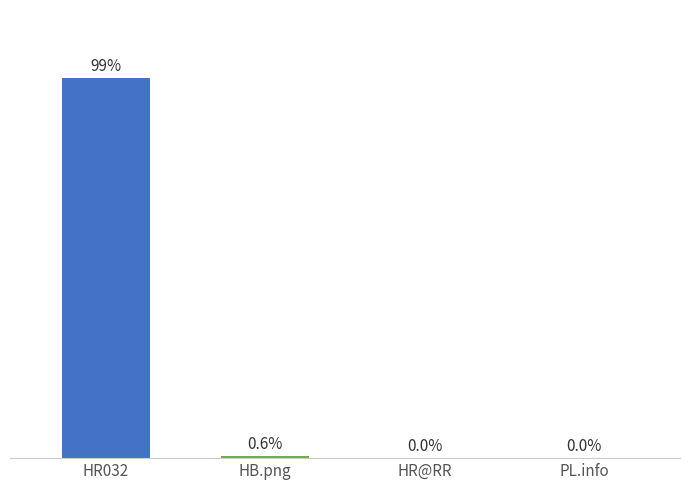

At which category does the chart reach its peak across all series?

HR032